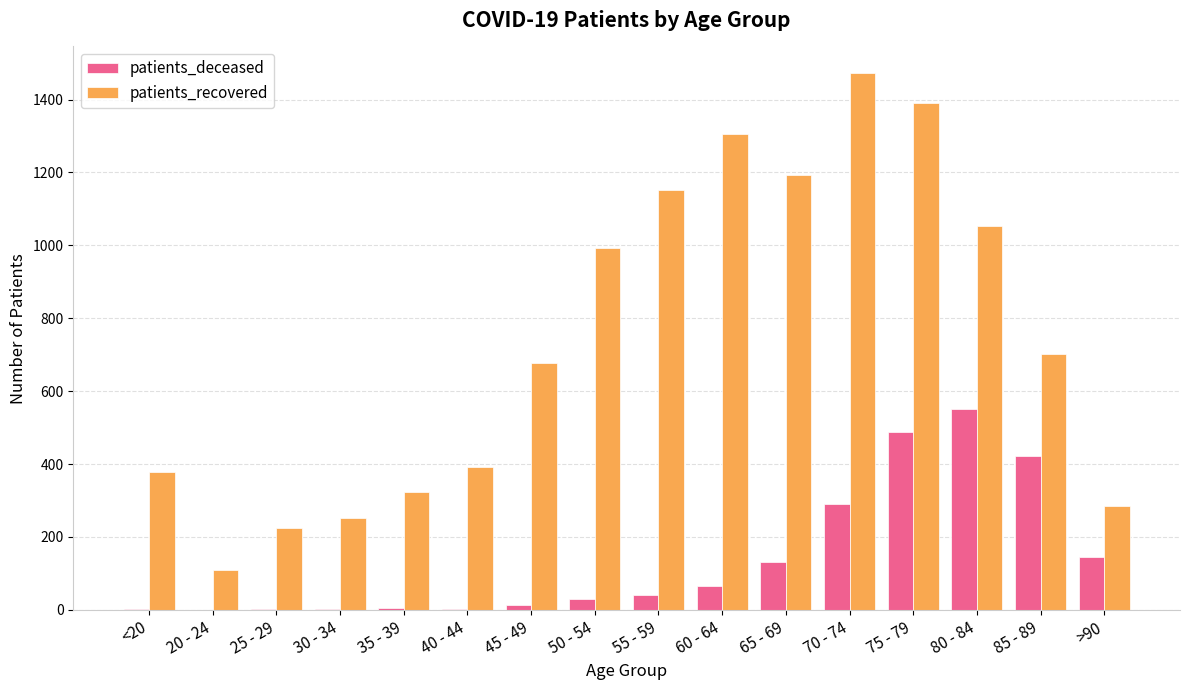

What is the difference between the patients_deceased values at <20 and 60 - 64?

62